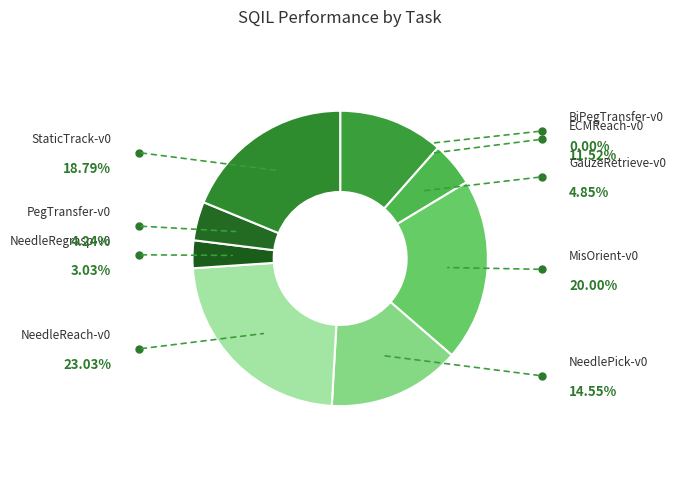

Which has a higher value, PegTransfer-v0 or GauzeRetrieve-v0?

GauzeRetrieve-v0